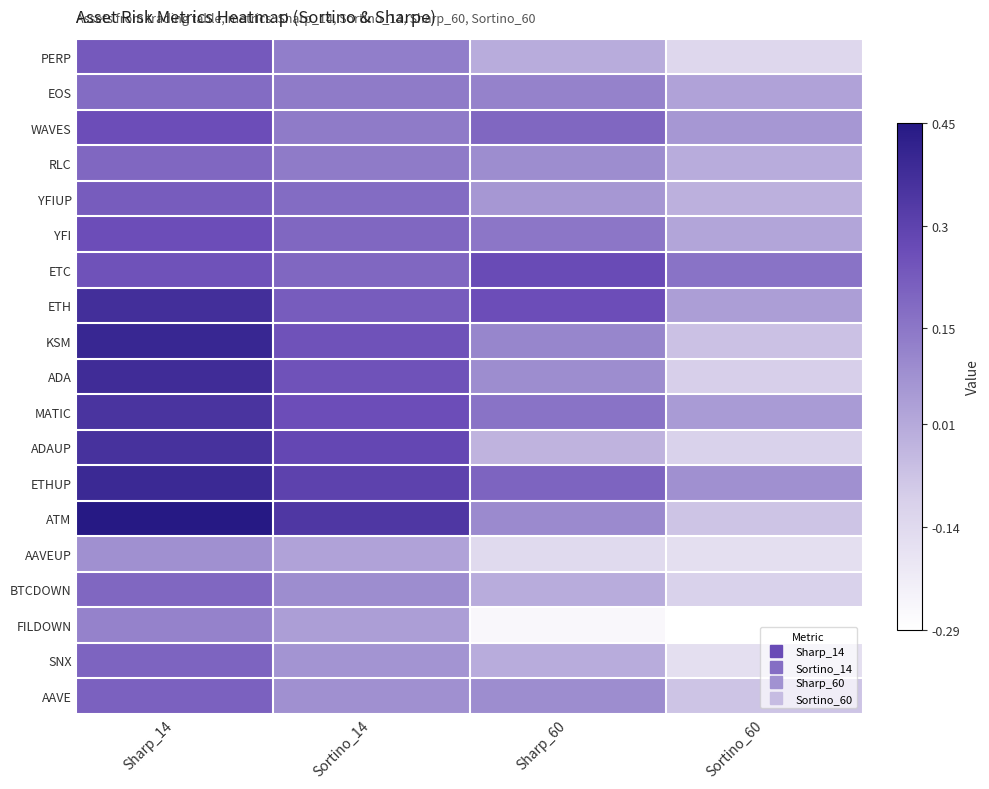

What is the greatest value displayed?

0.5